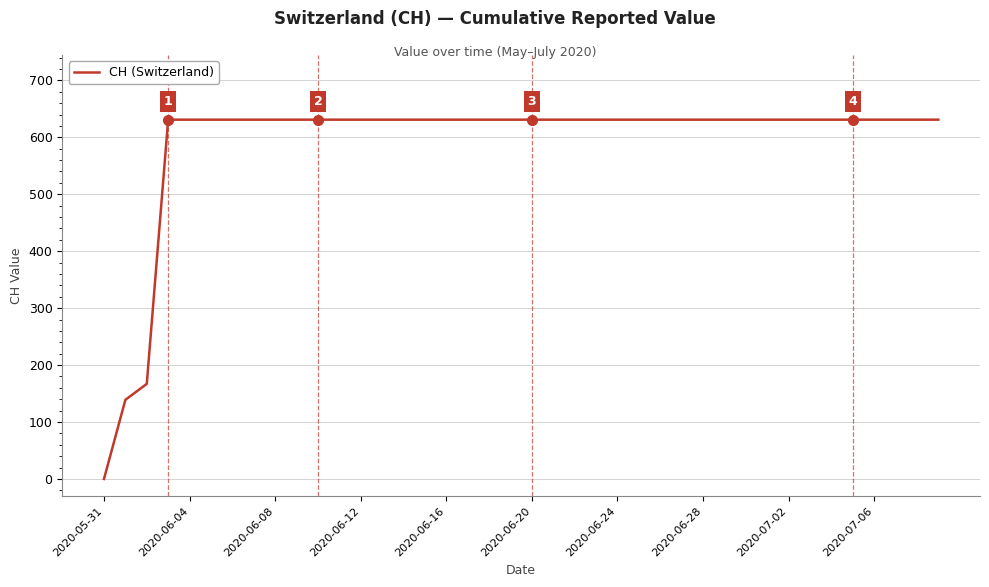

What is the greatest value displayed?

631